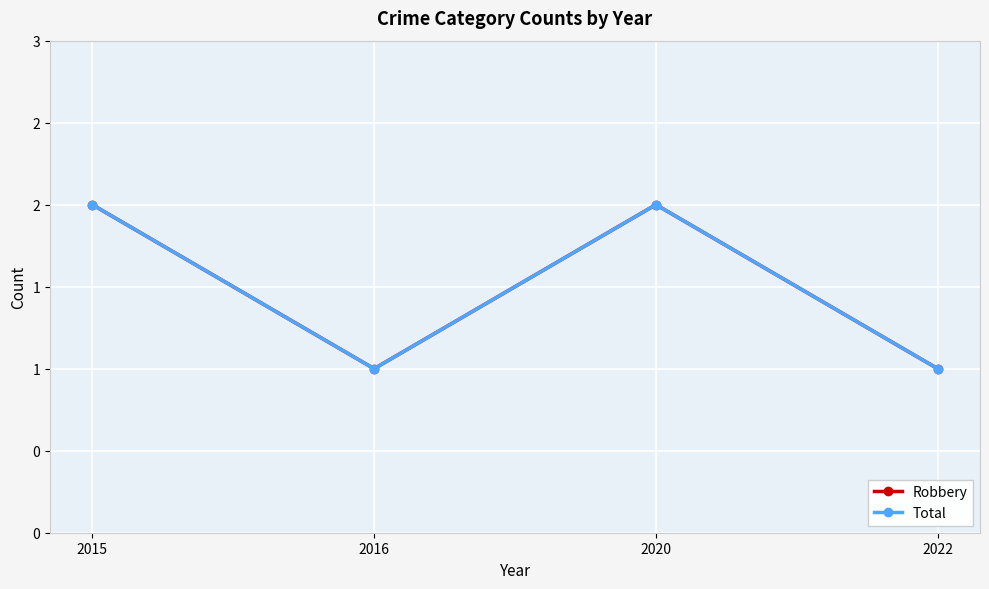

At which label does Total reach its minimum?

2016